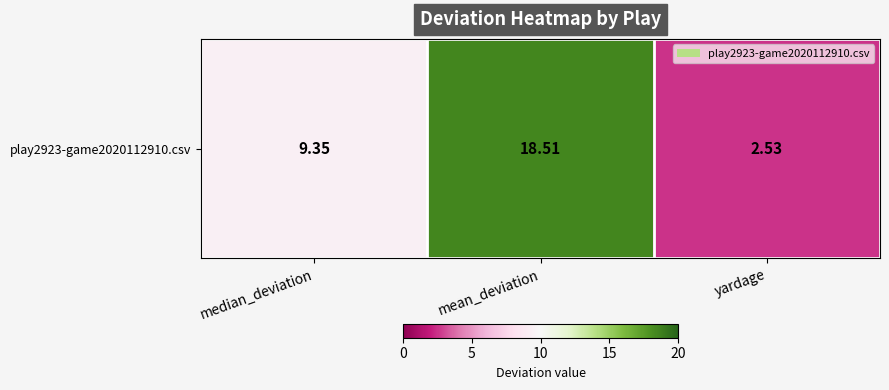

Reading left to right, what are all the values shown in this chart?

median_deviation=9.3	mean_deviation=18.5	yardage=2.5